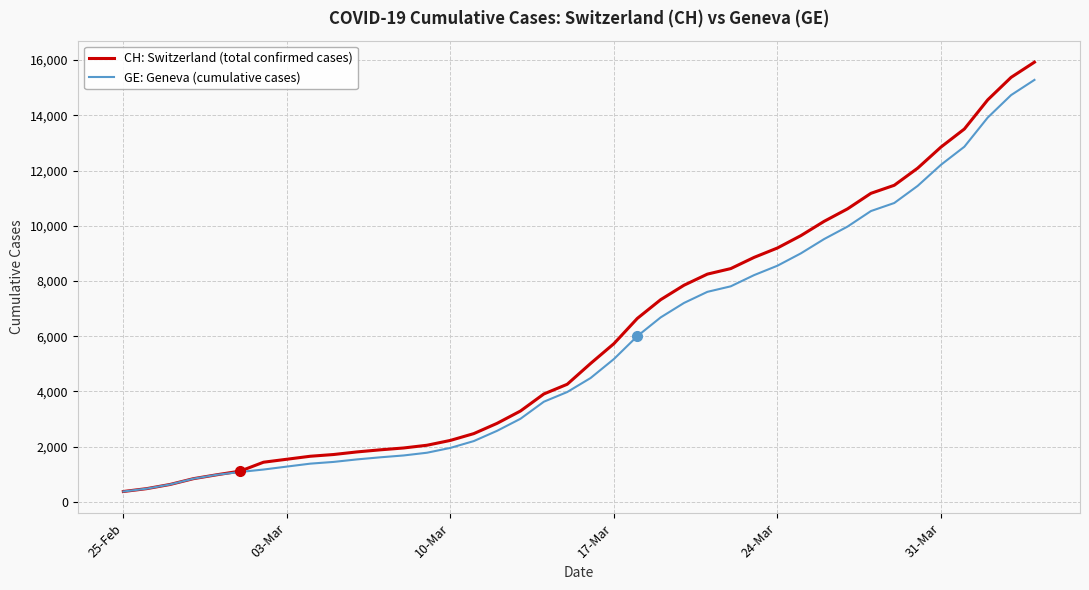

How many lines are shown in the chart?

2